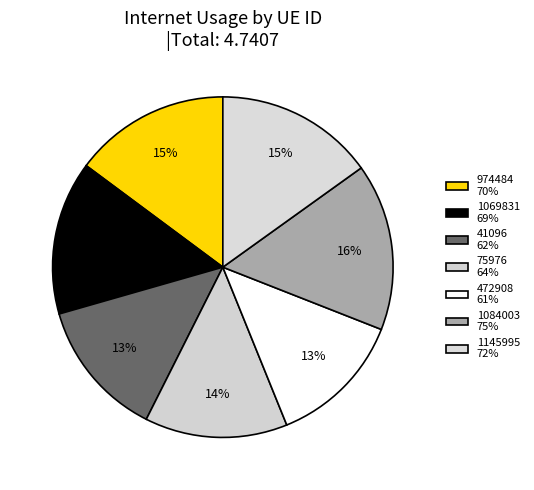

How many segments does this pie chart have?

7